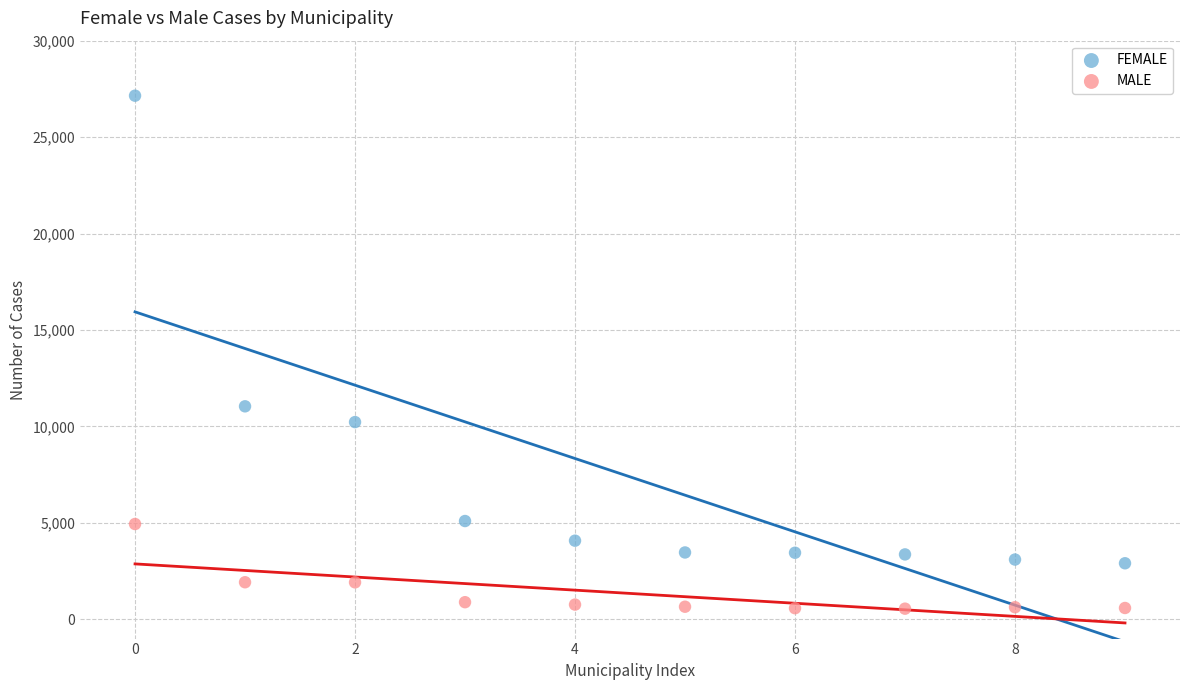

Which series has the widest spread of Y values?

FEMALE